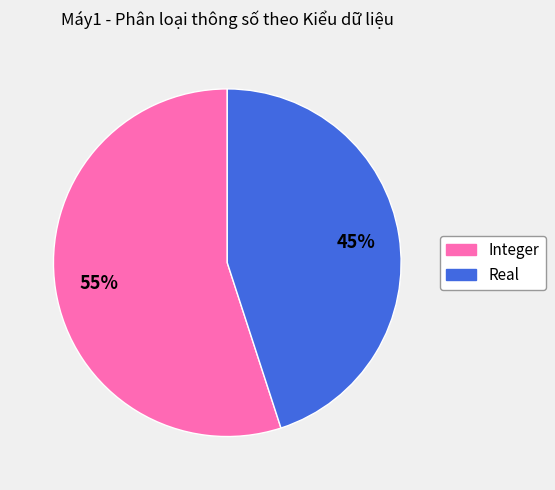

True or false: Real accounts for 33% of the total.

False